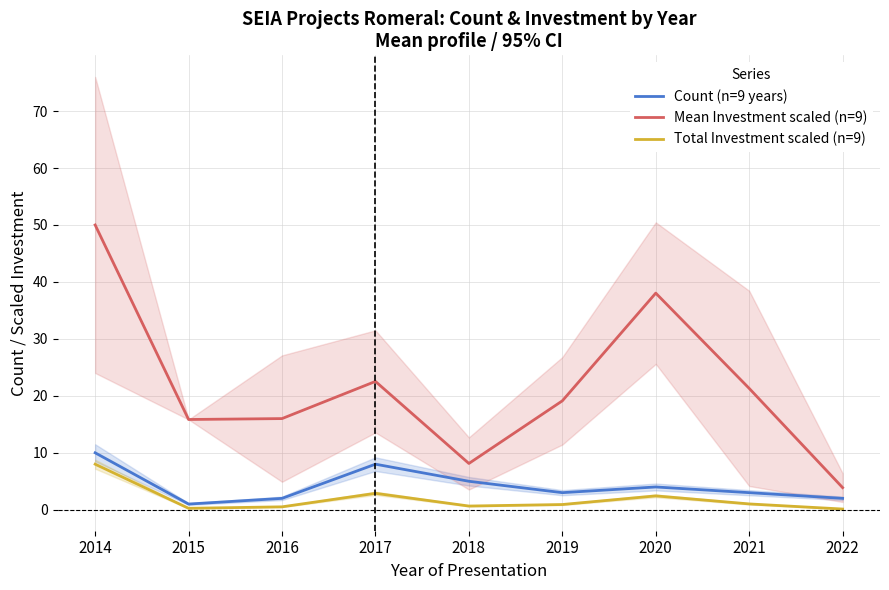

How many data points does each series have?

9